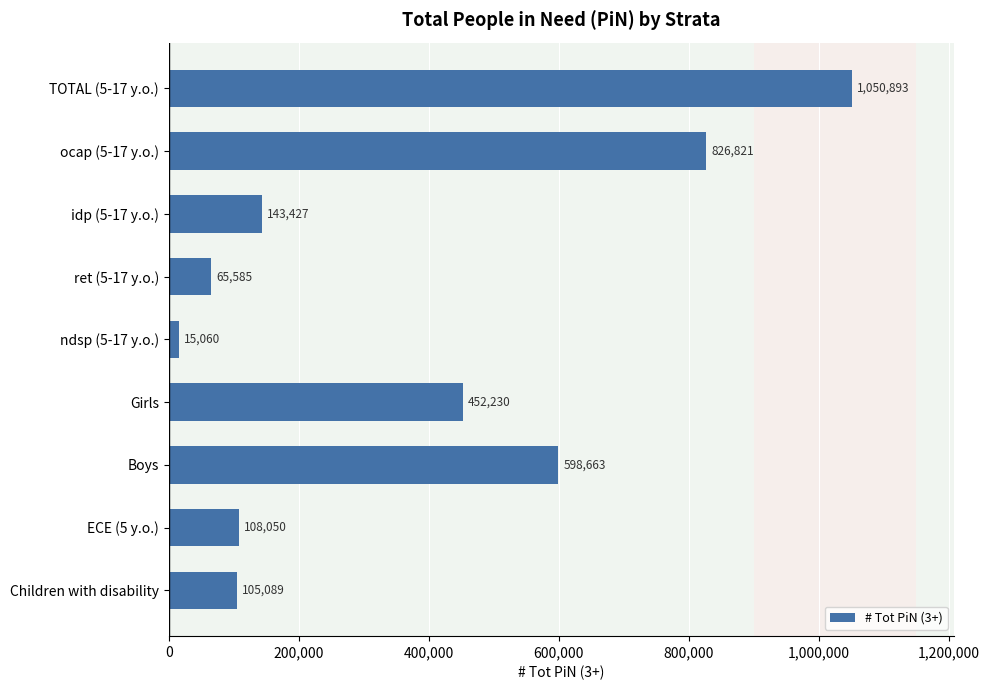

Where is the data nearest to the value 532976?

Boys